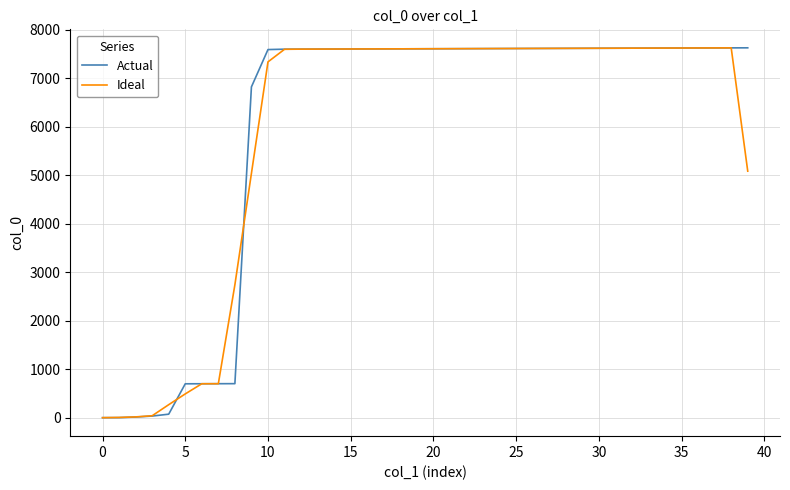

After their last crossing, which series has the higher values: Ideal or Actual?

Actual